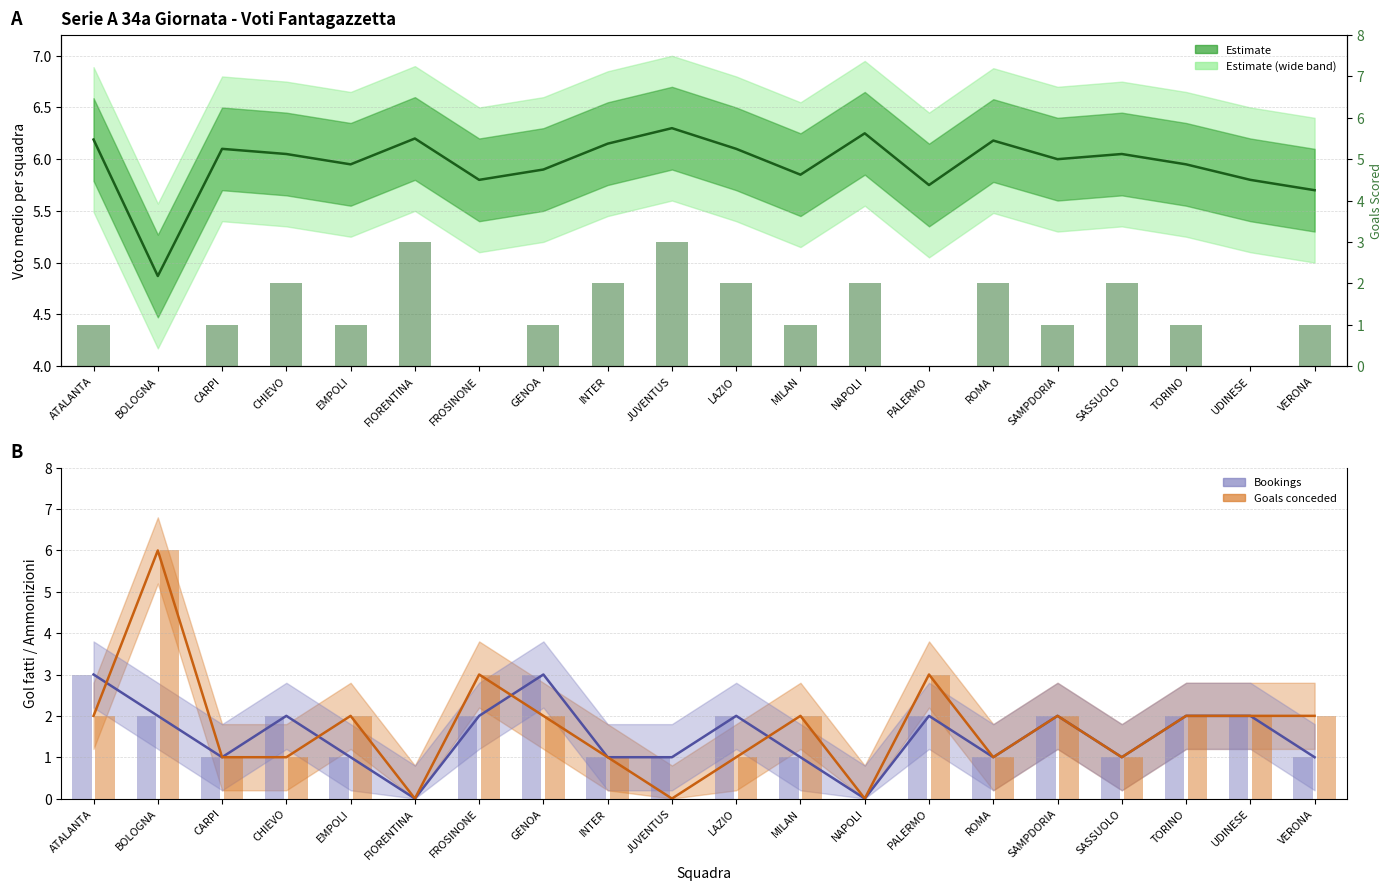

Reading right to left, list all the values displayed in this chart.

Bookings: VERONA=1	UDINESE=2	TORINO=2	SASSUOLO=1	SAMPDORIA=2	ROMA=1	PALERMO=2	NAPOLI=0	MILAN=1	LAZIO=2	JUVENTUS=1	INTER=1	GENOA=3	FROSINONE=2	FIORENTINA=0	EMPOLI=1	CHIEVO=2	CARPI=1	BOLOGNA=2	ATALANTA=3
Goals conceded: VERONA=2	UDINESE=2	TORINO=2	SASSUOLO=1	SAMPDORIA=2	ROMA=1	PALERMO=3	NAPOLI=0	MILAN=2	LAZIO=1	JUVENTUS=0	INTER=1	GENOA=2	FROSINONE=3	FIORENTINA=0	EMPOLI=2	CHIEVO=1	CARPI=1	BOLOGNA=6	ATALANTA=2
Goals scored: VERONA=1	UDINESE=0	TORINO=1	SASSUOLO=2	SAMPDORIA=1	ROMA=2	PALERMO=0	NAPOLI=2	MILAN=1	LAZIO=2	JUVENTUS=3	INTER=2	GENOA=1	FROSINONE=0	FIORENTINA=3	EMPOLI=1	CHIEVO=2	CARPI=1	BOLOGNA=0	ATALANTA=1